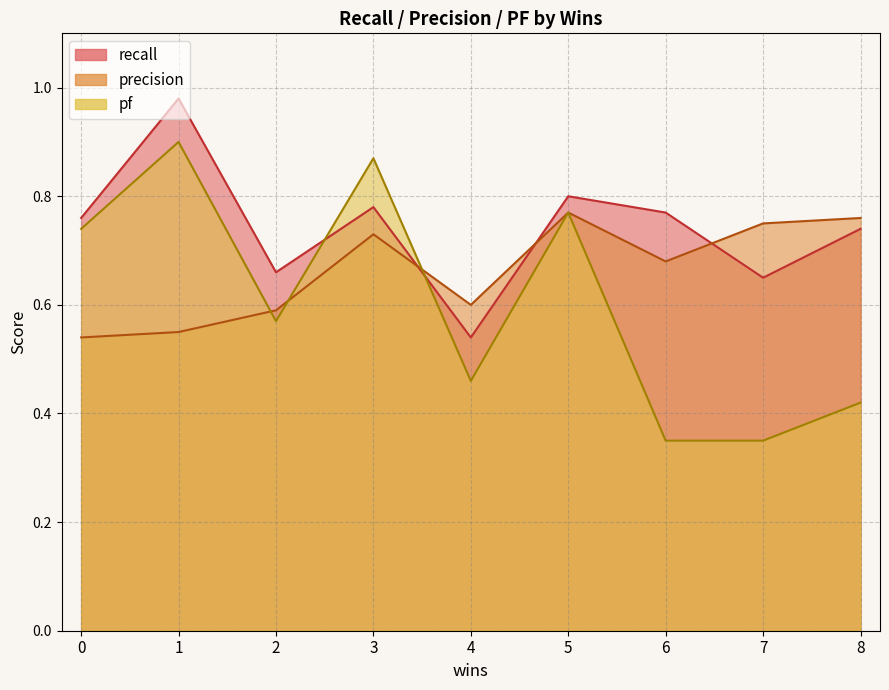

Rank the series by their maximum value, from highest to lowest.

recall, pf, precision